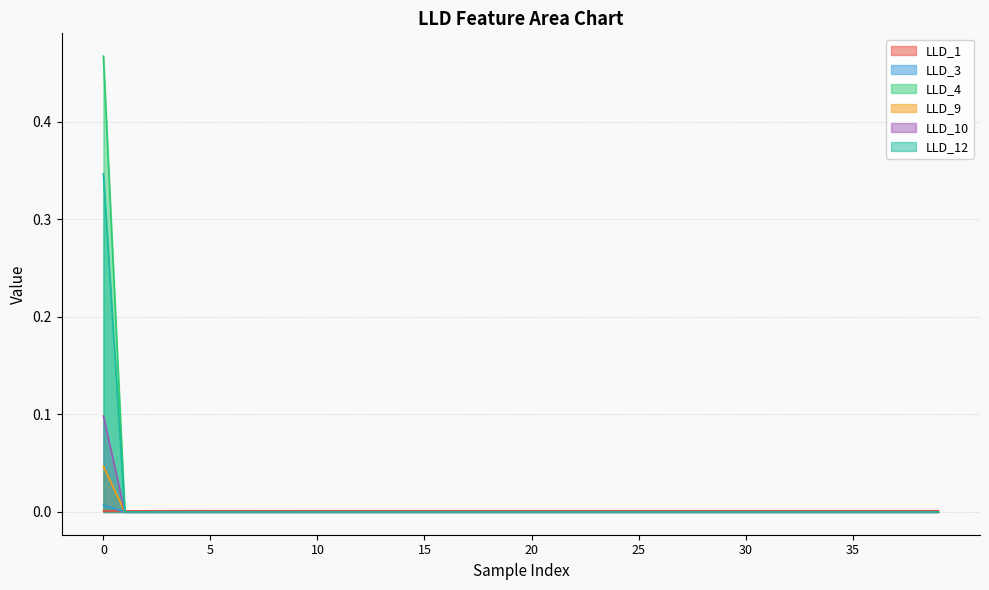

Reading left to right, what are all the values shown in this chart?

LLD_1: 0=0.0	1=0.0	2=0.0	3=0.0	4=0.0	5=0.0	6=0.0	7=0.0	8=0.0	9=0.0	10=0.0	11=0.0	12=0.0	13=0.0	14=0.0	15=0.0	16=0.0	17=0.0	18=0.0	19=0.0	20=0.0	21=0.0	22=0.0	23=0.0	24=0.0	25=0.0	26=0.0	27=0.0	28=0.0	29=0.0	30=0.0	31=0.0	32=0.0	33=0.0	34=0.0	35=0.0	36=0.0	37=0.0	38=0.0	39=0.0
LLD_3: 0=0.0	1=0.0	2=0.0	3=0.0	4=0.0	5=0.0	6=0.0	7=0.0	8=0.0	9=0.0	10=0.0	11=0.0	12=0.0	13=0.0	14=0.0	15=0.0	16=0.0	17=0.0	18=0.0	19=0.0	20=0.0	21=0.0	22=0.0	23=0.0	24=0.0	25=0.0	26=0.0	27=0.0	28=0.0	29=0.0	30=0.0	31=0.0	32=0.0	33=0.0	34=0.0	35=0.0	36=0.0	37=0.0	38=0.0	39=0.0
LLD_4: 0=0.5	1=0.0	2=0.0	3=0.0	4=0.0	5=0.0	6=0.0	7=0.0	8=0.0	9=0.0	10=0.0	11=0.0	12=0.0	13=0.0	14=0.0	15=0.0	16=0.0	17=0.0	18=0.0	19=0.0	20=0.0	21=0.0	22=0.0	23=0.0	24=0.0	25=0.0	26=0.0	27=0.0	28=0.0	29=0.0	30=0.0	31=0.0	32=0.0	33=0.0	34=0.0	35=0.0	36=0.0	37=0.0	38=0.0	39=0.0
LLD_9: 0=0.0	1=0.0	2=0.0	3=0.0	4=0.0	5=0.0	6=0.0	7=0.0	8=0.0	9=0.0	10=0.0	11=0.0	12=0.0	13=0.0	14=0.0	15=0.0	16=0.0	17=0.0	18=0.0	19=0.0	20=0.0	21=0.0	22=0.0	23=0.0	24=0.0	25=0.0	26=0.0	27=0.0	28=0.0	29=0.0	30=0.0	31=0.0	32=0.0	33=0.0	34=0.0	35=0.0	36=0.0	37=0.0	38=0.0	39=0.0
LLD_10: 0=0.1	1=0.0	2=0.0	3=0.0	4=0.0	5=0.0	6=0.0	7=0.0	8=0.0	9=0.0	10=0.0	11=0.0	12=0.0	13=0.0	14=0.0	15=0.0	16=0.0	17=0.0	18=0.0	19=0.0	20=0.0	21=0.0	22=0.0	23=0.0	24=0.0	25=0.0	26=0.0	27=0.0	28=0.0	29=0.0	30=0.0	31=0.0	32=0.0	33=0.0	34=0.0	35=0.0	36=0.0	37=0.0	38=0.0	39=0.0
LLD_12: 0=0.3	1=0.0	2=0.0	3=0.0	4=0.0	5=0.0	6=0.0	7=0.0	8=0.0	9=0.0	10=0.0	11=0.0	12=0.0	13=0.0	14=0.0	15=0.0	16=0.0	17=0.0	18=0.0	19=0.0	20=0.0	21=0.0	22=0.0	23=0.0	24=0.0	25=0.0	26=0.0	27=0.0	28=0.0	29=0.0	30=0.0	31=0.0	32=0.0	33=0.0	34=0.0	35=0.0	36=0.0	37=0.0	38=0.0	39=0.0